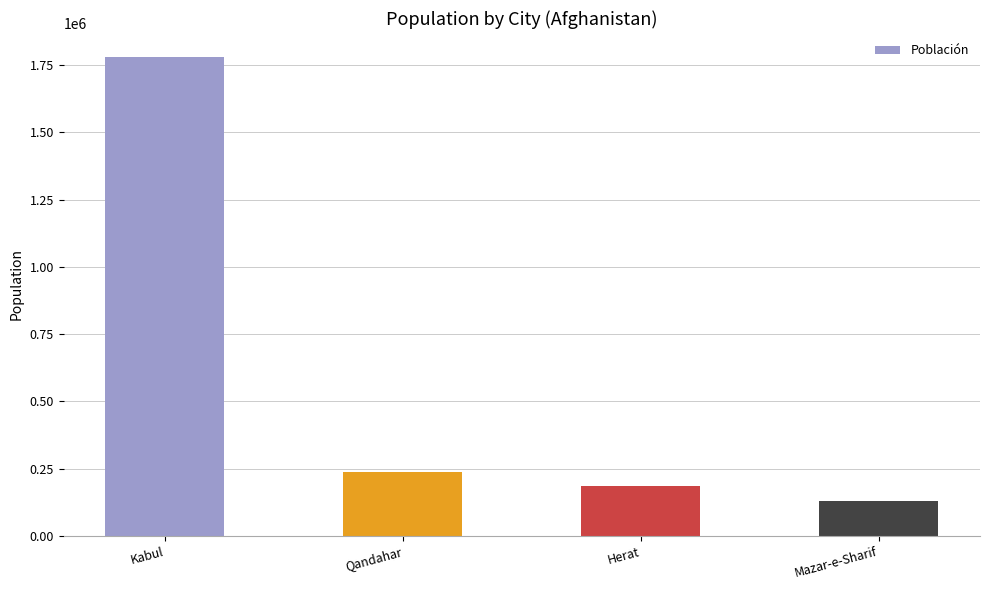

What is the average value?

583025